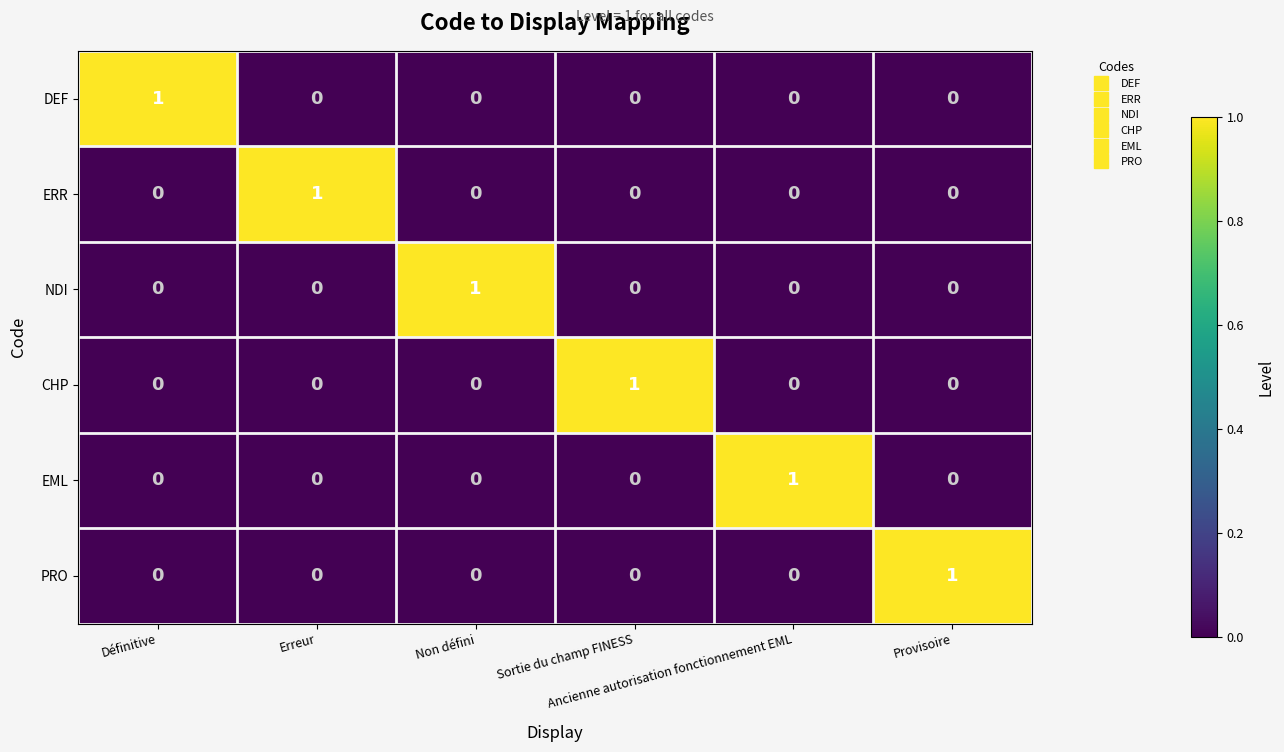

Count the ERR values in the range 0 to 1.

6